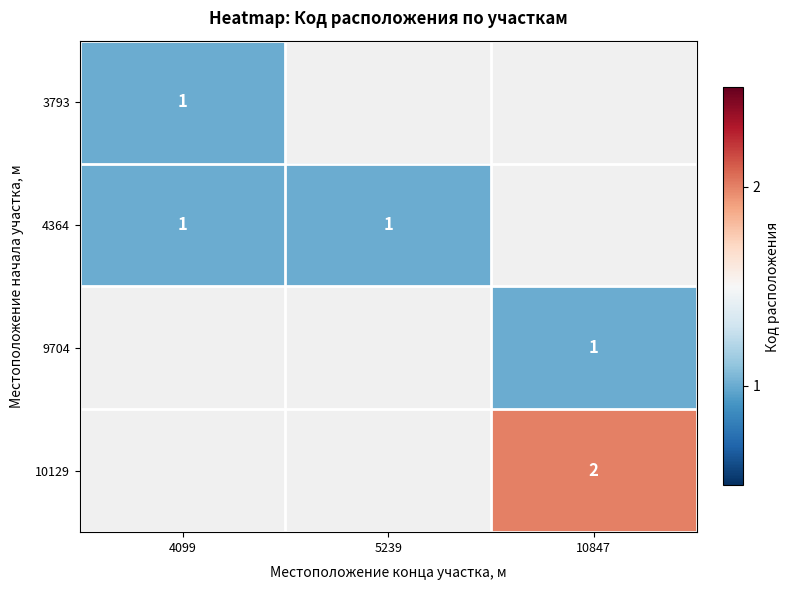

The value of 10129 at 10847 is 1. True or false?

False